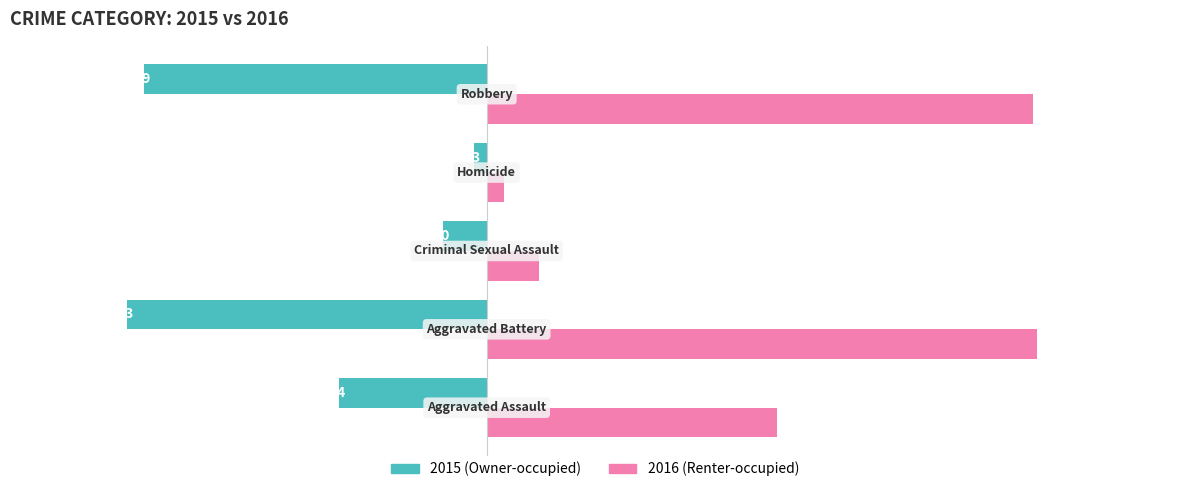

What is the greatest value displayed?

127